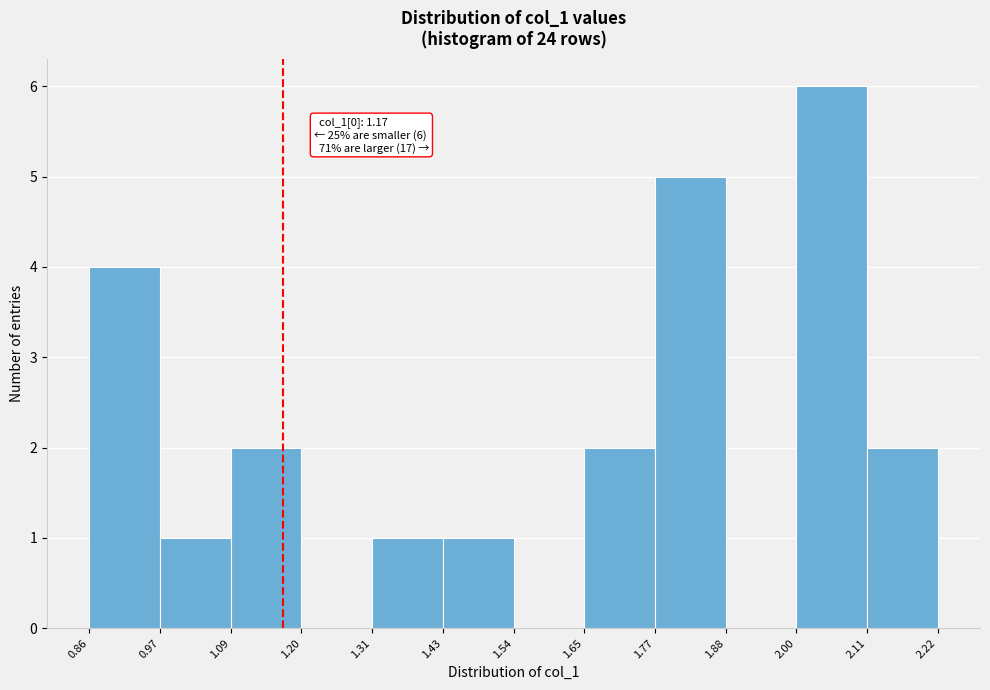

Which range on the x-axis has the tallest bar?

2.00 to 2.11